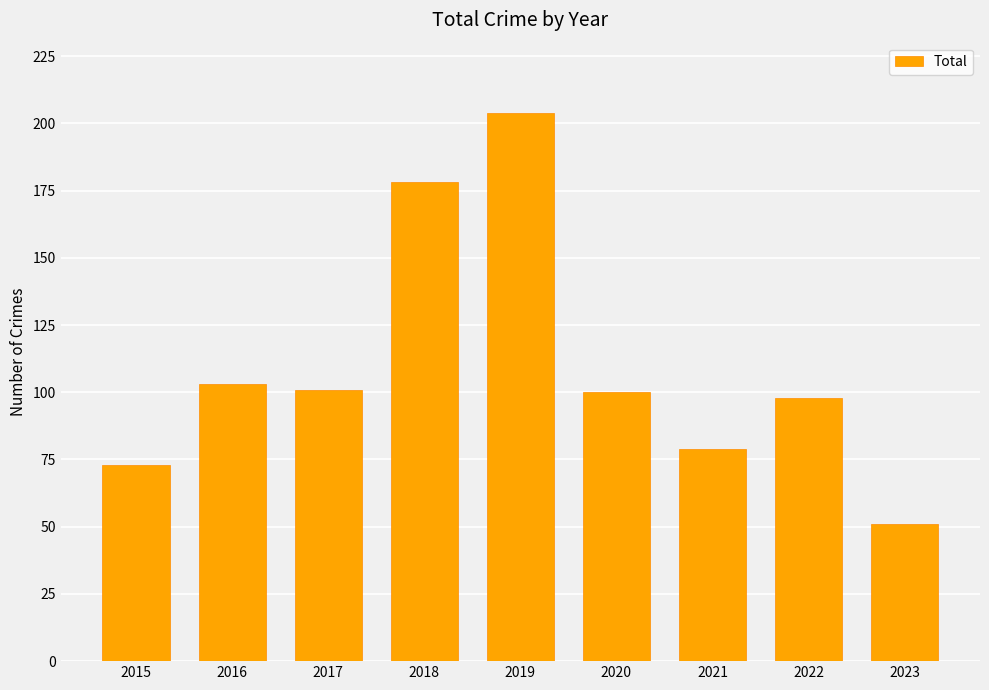

Reading right to left, list all the values displayed in this chart.

51	98	79	100	204	178	101	103	73